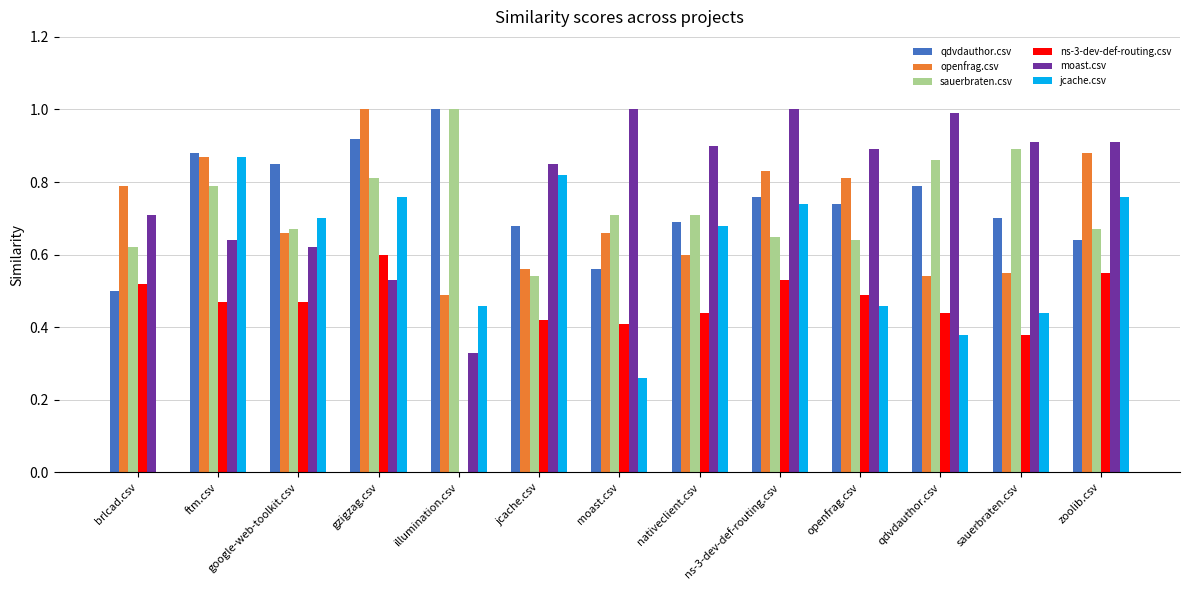

What are all the series names shown in the legend?

qdvdauthor.csv, openfrag.csv, sauerbraten.csv, ns-3-dev-def-routing.csv, moast.csv, jcache.csv